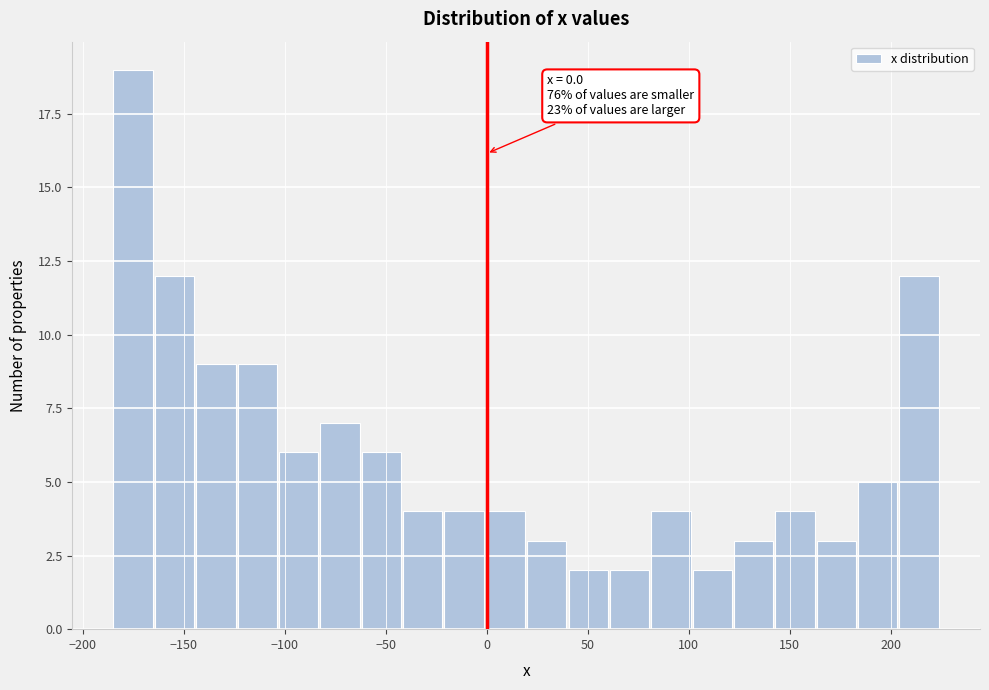

Over which range of the x-axis is the bar tallest?

-185 to -165